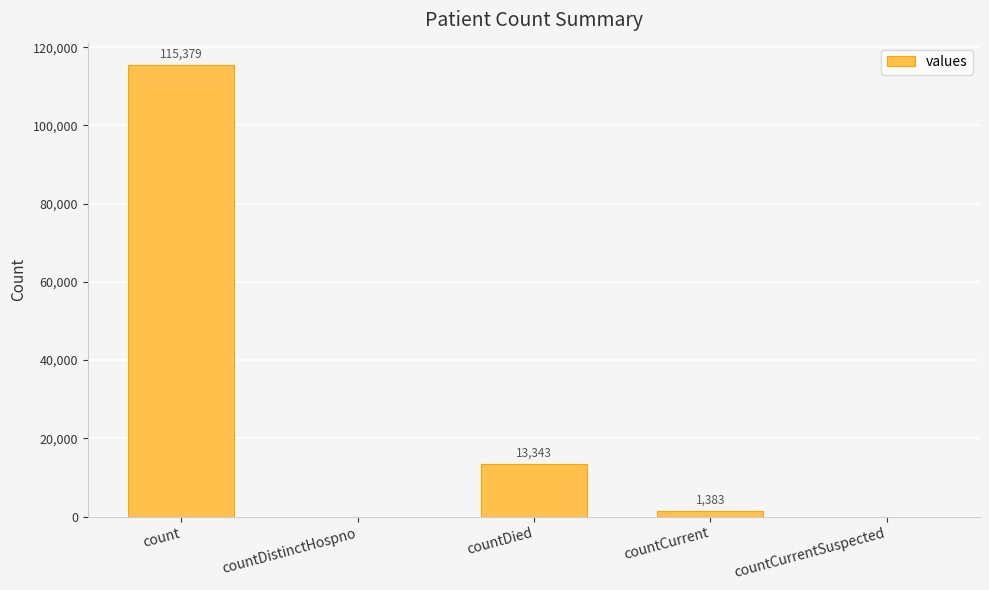

What is the change in value from countDistinctHospno to countDied?

+13343